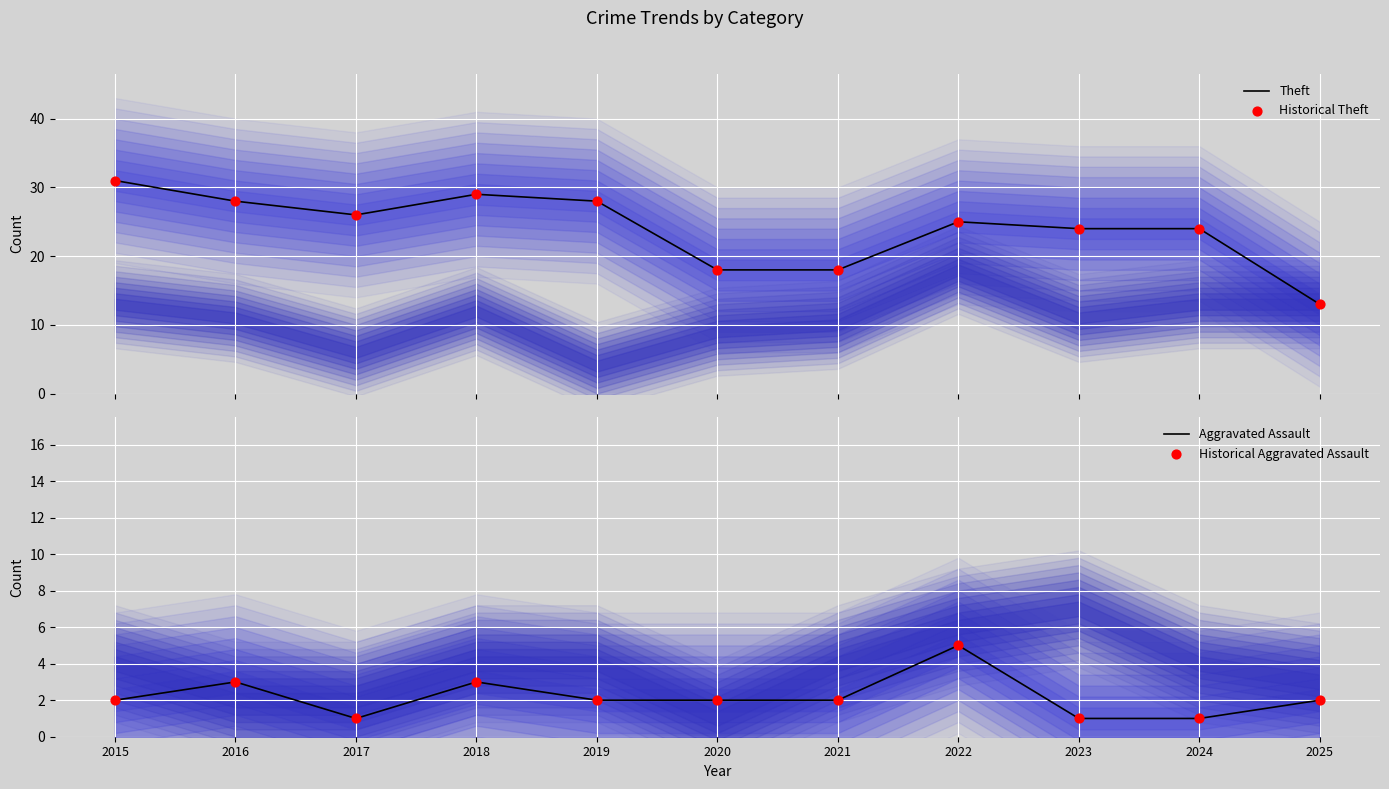

What are all the series names shown in the legend?

Theft, Historical Theft, Aggravated Assault, Historical Aggravated Assault